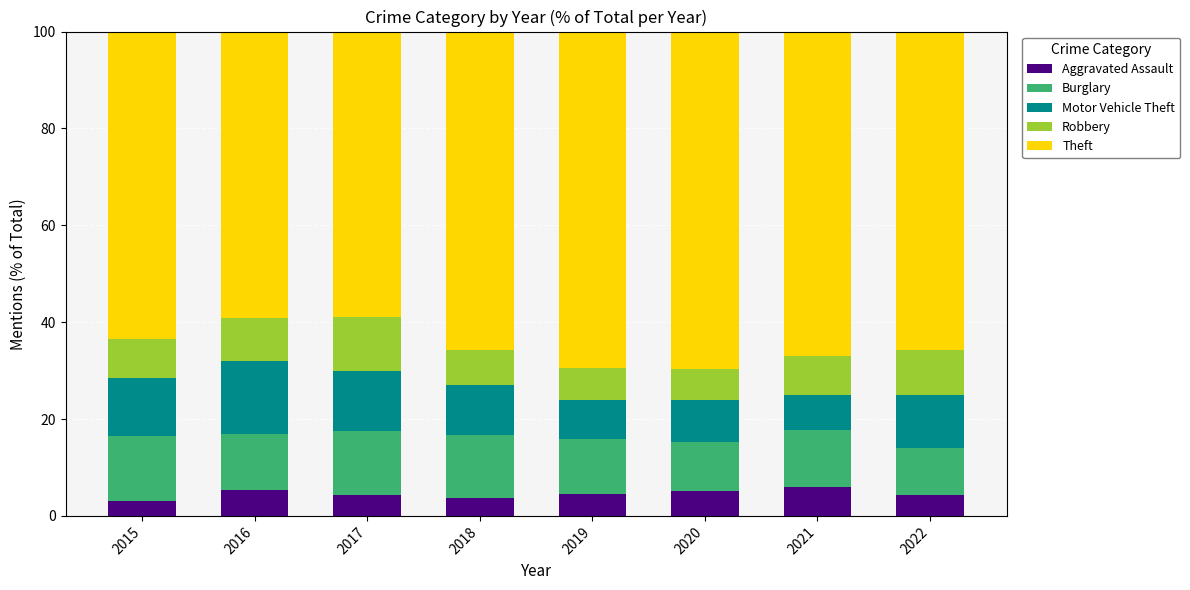

What is the minimum value for Aggravated Assault?

3.0